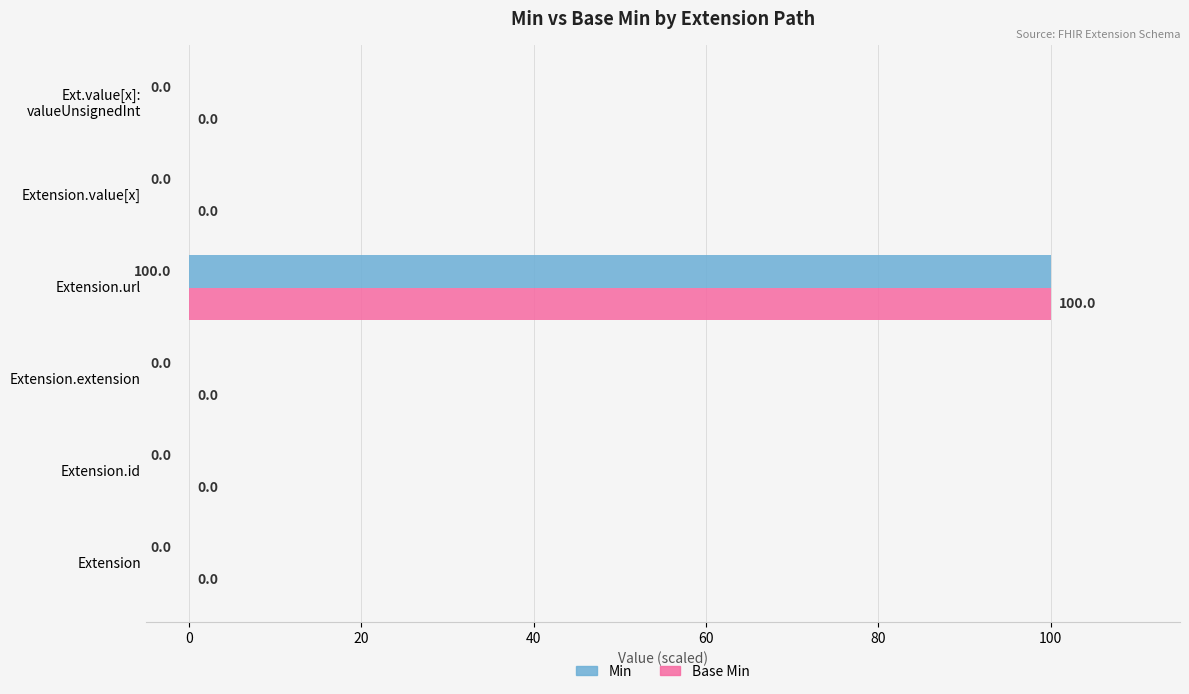

The value of Base Min at Extension.extension is -52. True or false?

False